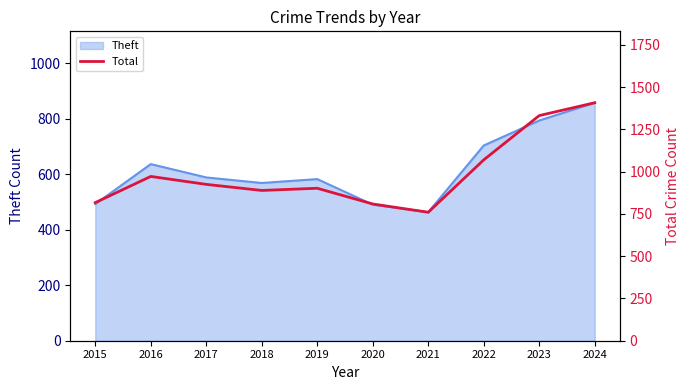

How many data points does each series have?

10